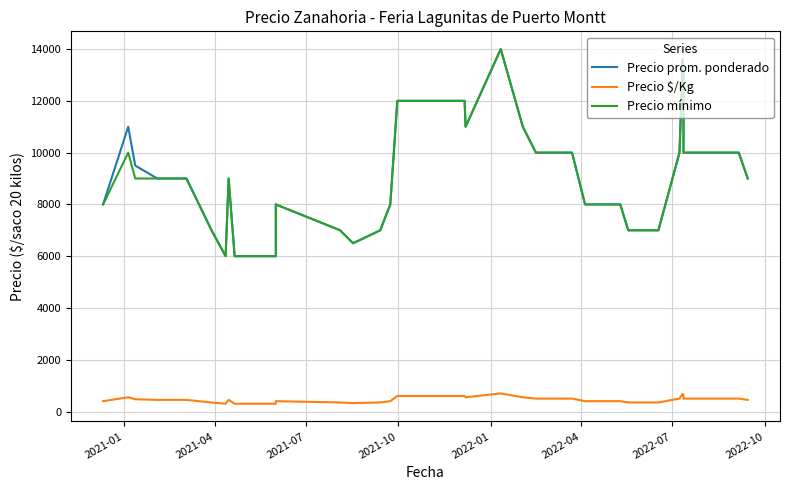

True or false: Precio $/Kg has a value of 962 at 20.

False